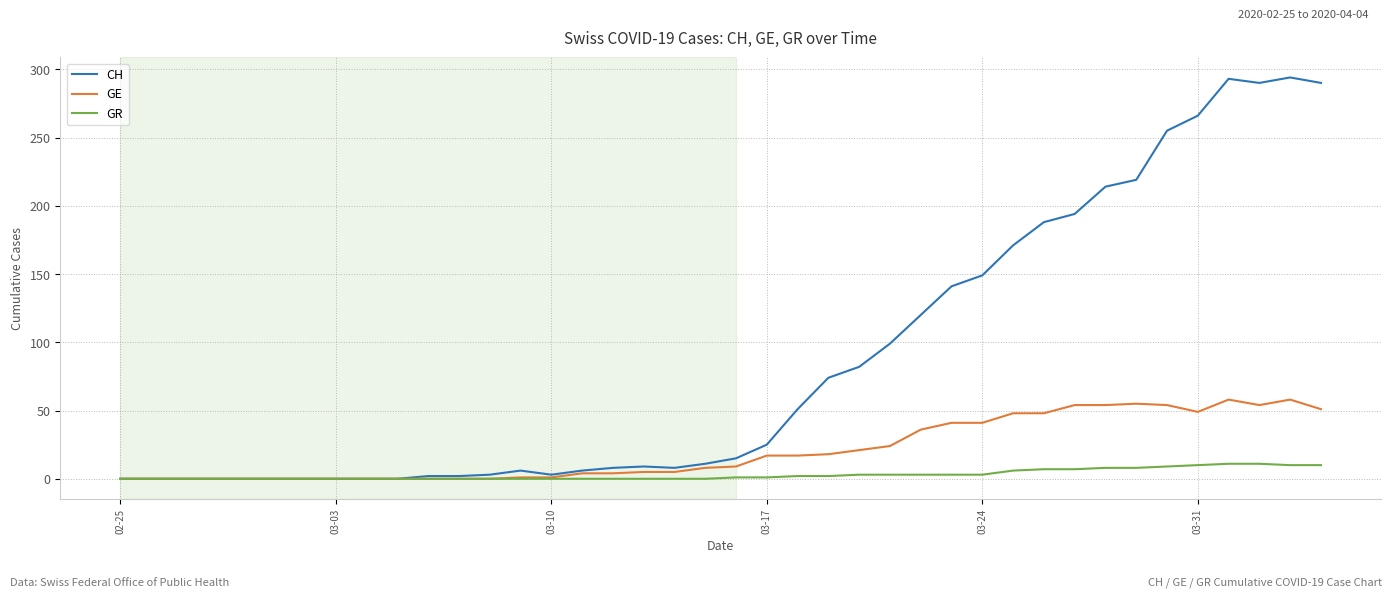

Rank the series by their average value, from highest to lowest.

CH, GE, GR